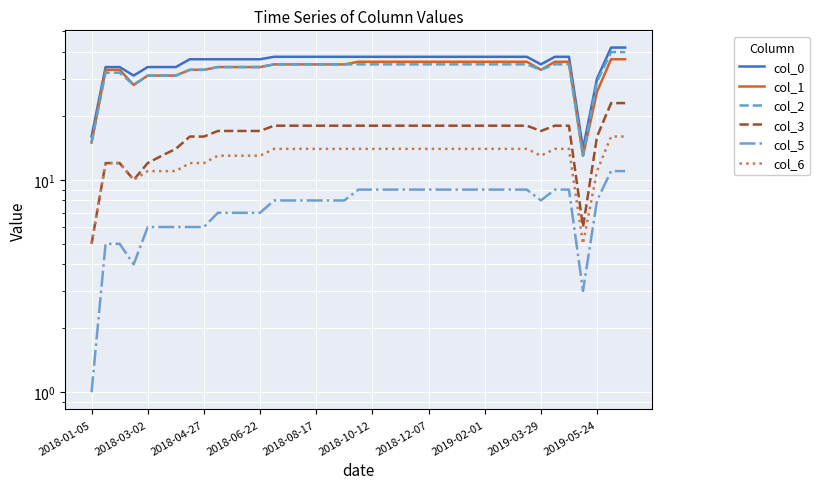

What is the maximum value for col_1?

37